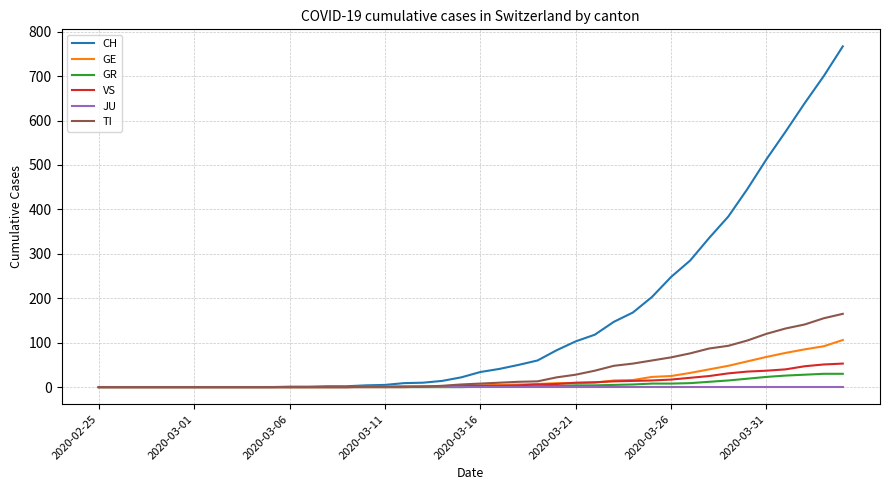

Which series has the largest total across all categories?

CH